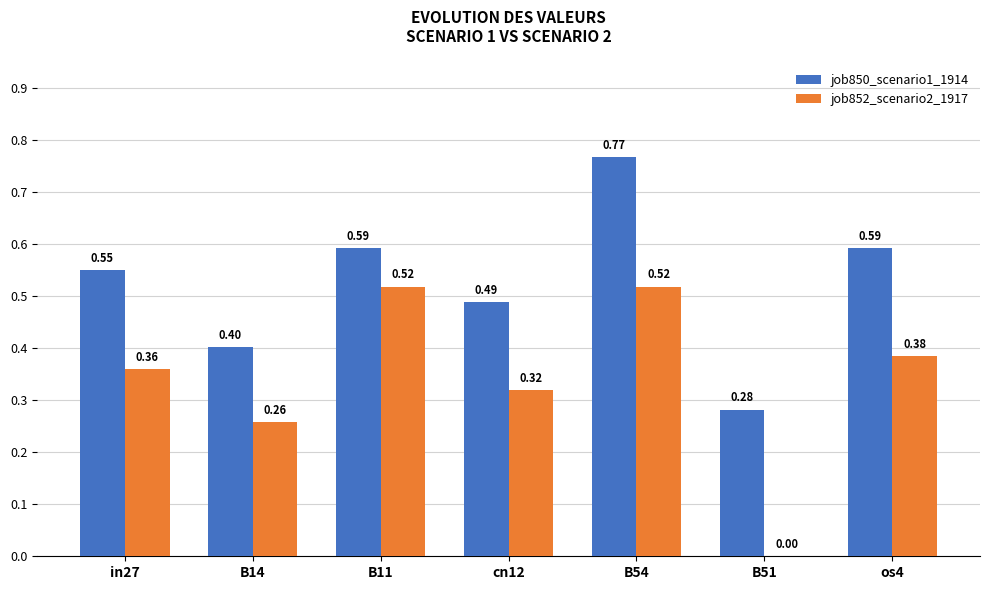

Which series changed the most between B14 and os4?

job850_scenario1_1914